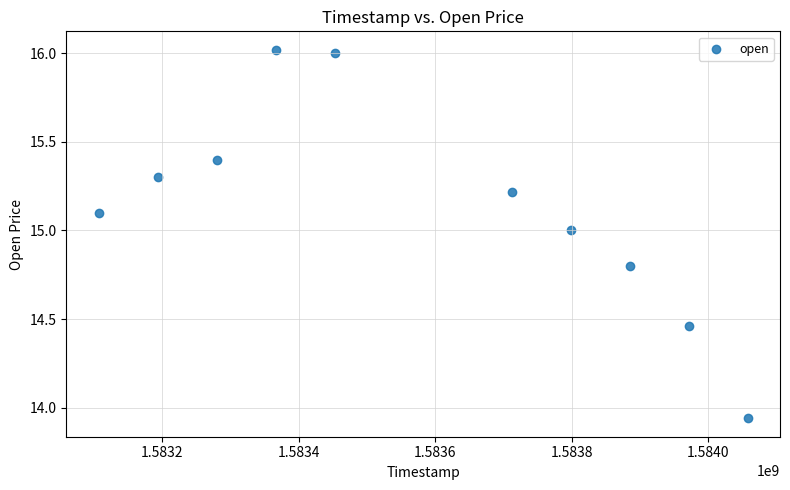

What is the range of X values (max minus min)?

950400.0